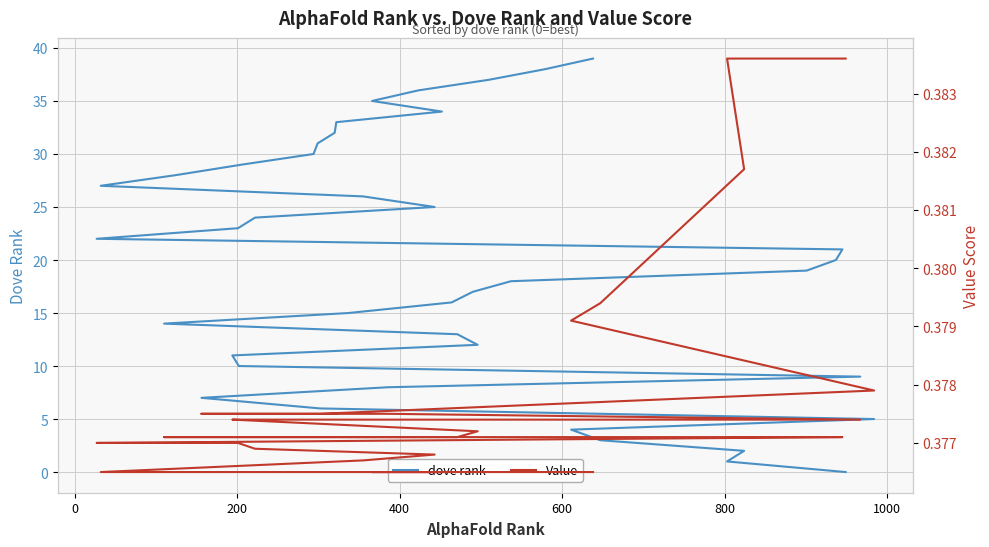

The dove rank series shows 21.3 at 31. True or false?

False